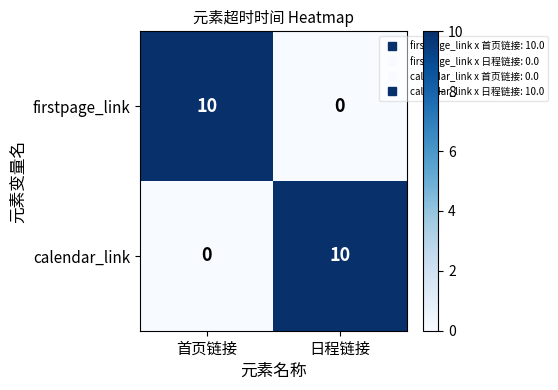

What is the difference between the highest and lowest values at 日程链接?

10